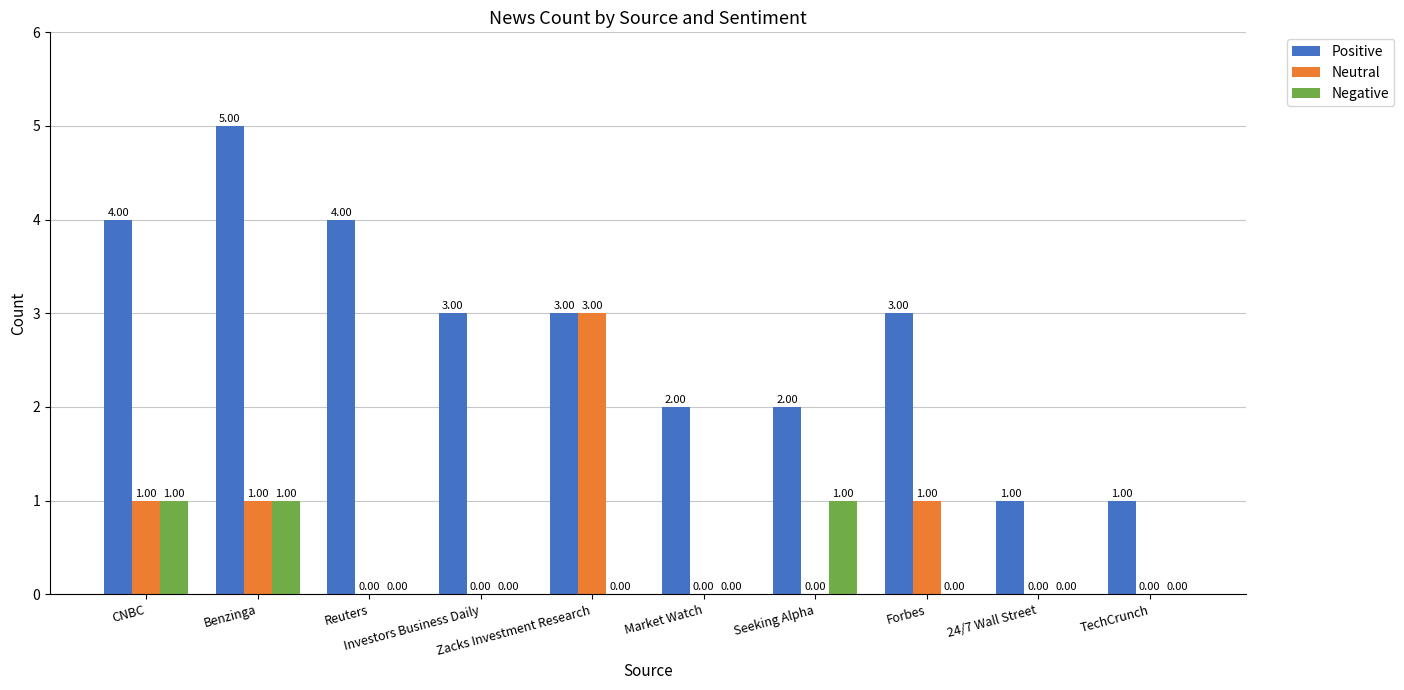

Which series has the largest total across all categories?

Positive